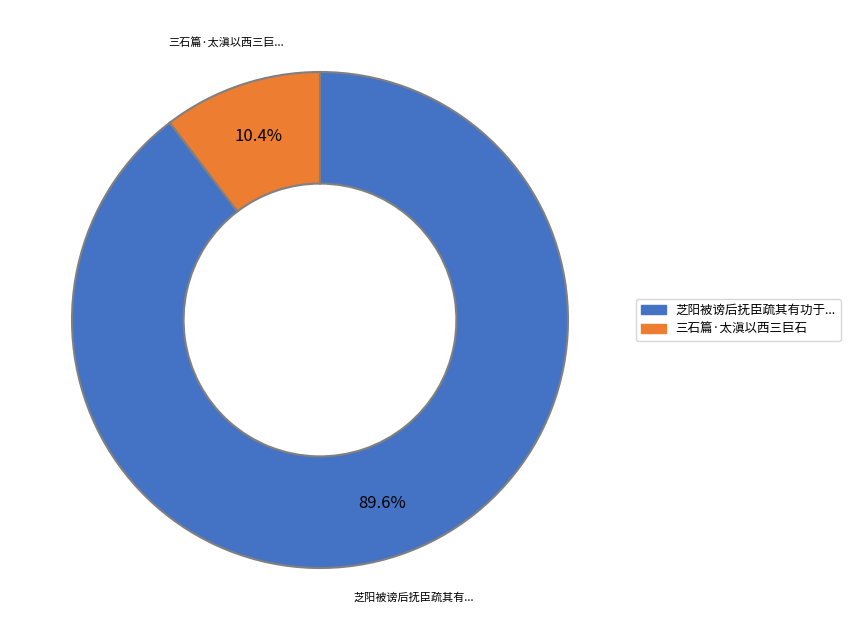

Count the number of slices in the pie.

2